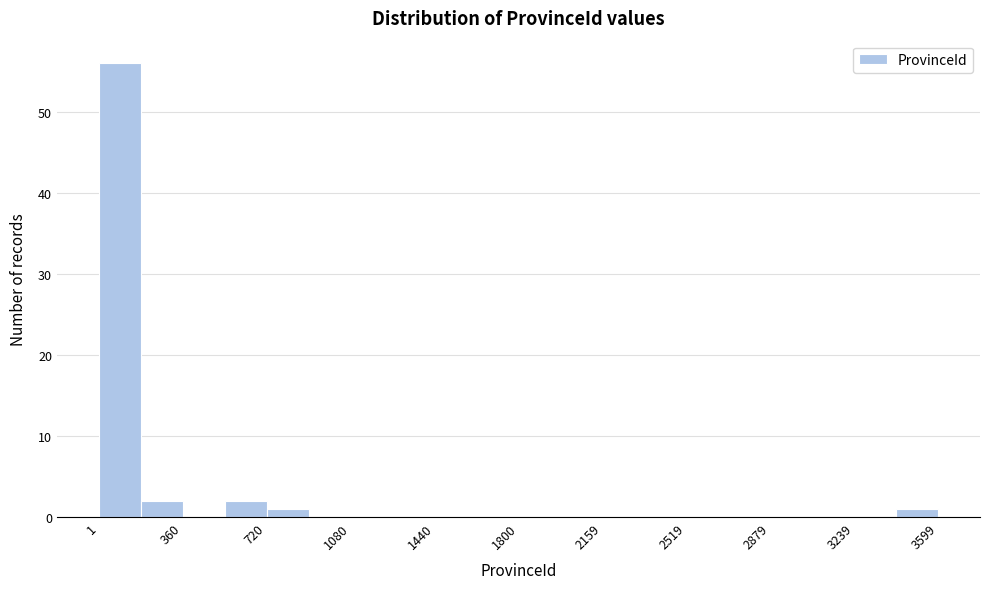

Around what value on the x-axis is the tallest bar? Give the approximate position of its centre, as read against the axis.

100